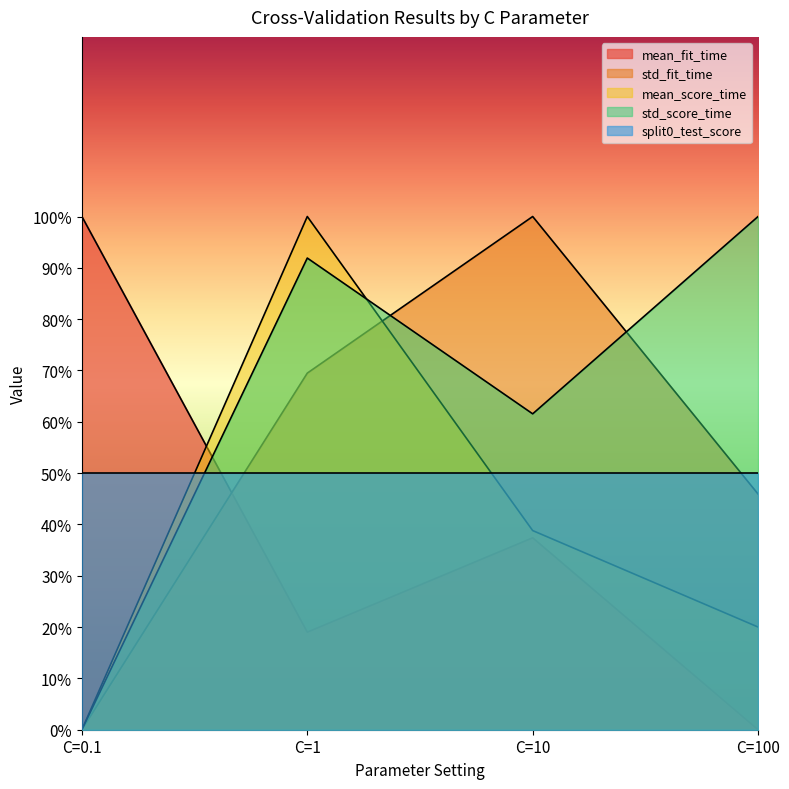

Read the std_score_time value at C=100.

1.0